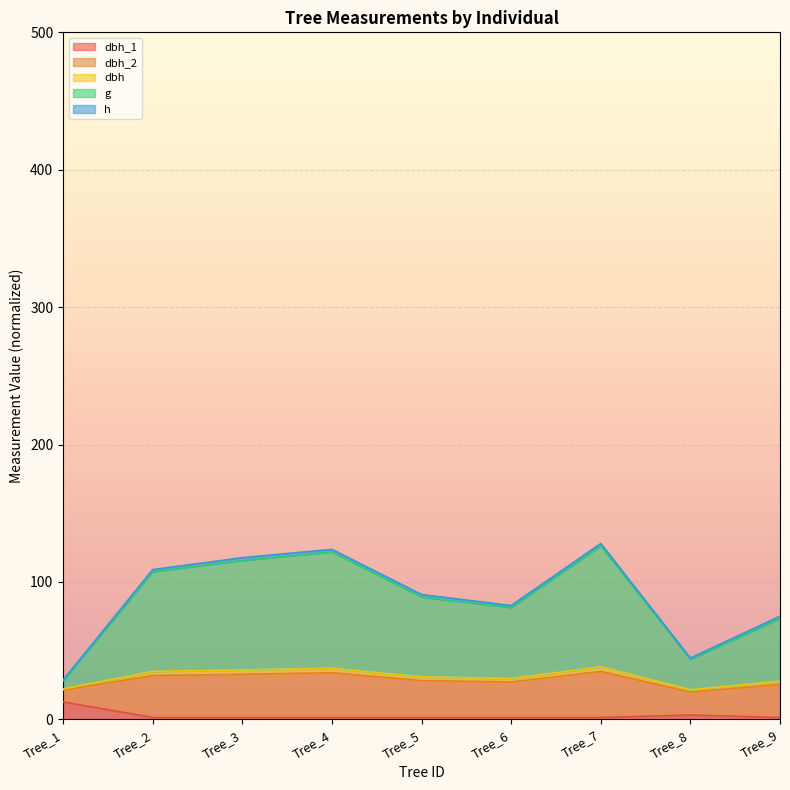

At which category is the sum across all series the highest?

Tree_7